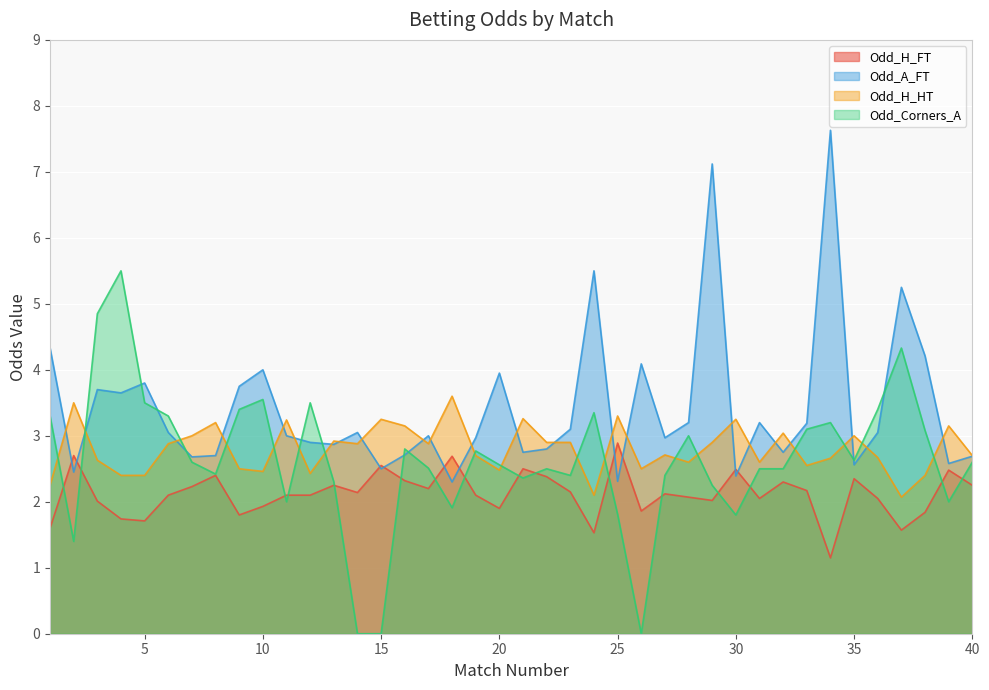

Reading right to left, extract all data points from this chart.

Odd_H_FT: 2.2	2.5	1.8	1.6	2.0	2.4	1.1	2.2	2.3	2.0	2.5	2.0	2.1	2.1	1.9	2.9	1.5	2.1	2.4	2.5	1.9	2.1	2.7	2.2	2.3	2.5	2.1	2.2	2.1	2.1	1.9	1.8	2.4	2.2	2.1	1.7	1.7	2.0	2.7	1.6
Odd_A_FT: 2.7	2.6	4.2	5.2	3.0	2.6	7.6	3.2	2.8	3.2	2.4	7.1	3.2	3.0	4.1	2.3	5.5	3.1	2.8	2.8	4.0	3.0	2.3	3.0	2.7	2.5	3.0	2.9	2.9	3.0	4.0	3.8	2.7	2.7	3.0	3.8	3.6	3.7	2.5	4.3
Odd_H_HT: 2.7	3.1	2.4	2.1	2.7	3.0	2.7	2.5	3.0	2.6	3.2	2.9	2.6	2.7	2.5	3.3	2.1	2.9	2.9	3.3	2.5	2.7	3.6	2.9	3.1	3.2	2.9	2.9	2.4	3.2	2.5	2.5	3.2	3.0	2.9	2.4	2.4	2.6	3.5	2.2
Odd_Corners_A: 2.6	2.0	3.1	4.3	3.4	2.6	3.2	3.1	2.5	2.5	1.8	2.2	3.0	2.4	0.0	1.8	3.4	2.4	2.5	2.4	2.6	2.8	1.9	2.5	2.8	0.0	0.0	2.3	3.5	2.0	3.5	3.4	2.4	2.6	3.3	3.5	5.5	4.8	1.4	3.3